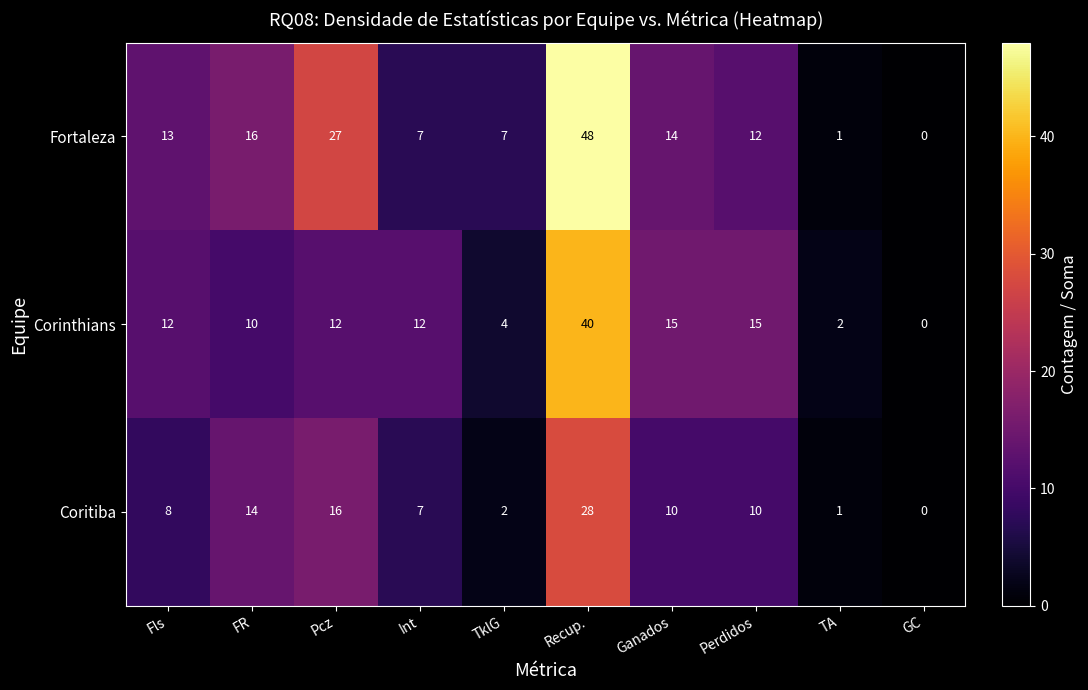

Count the number of categories in the chart.

10